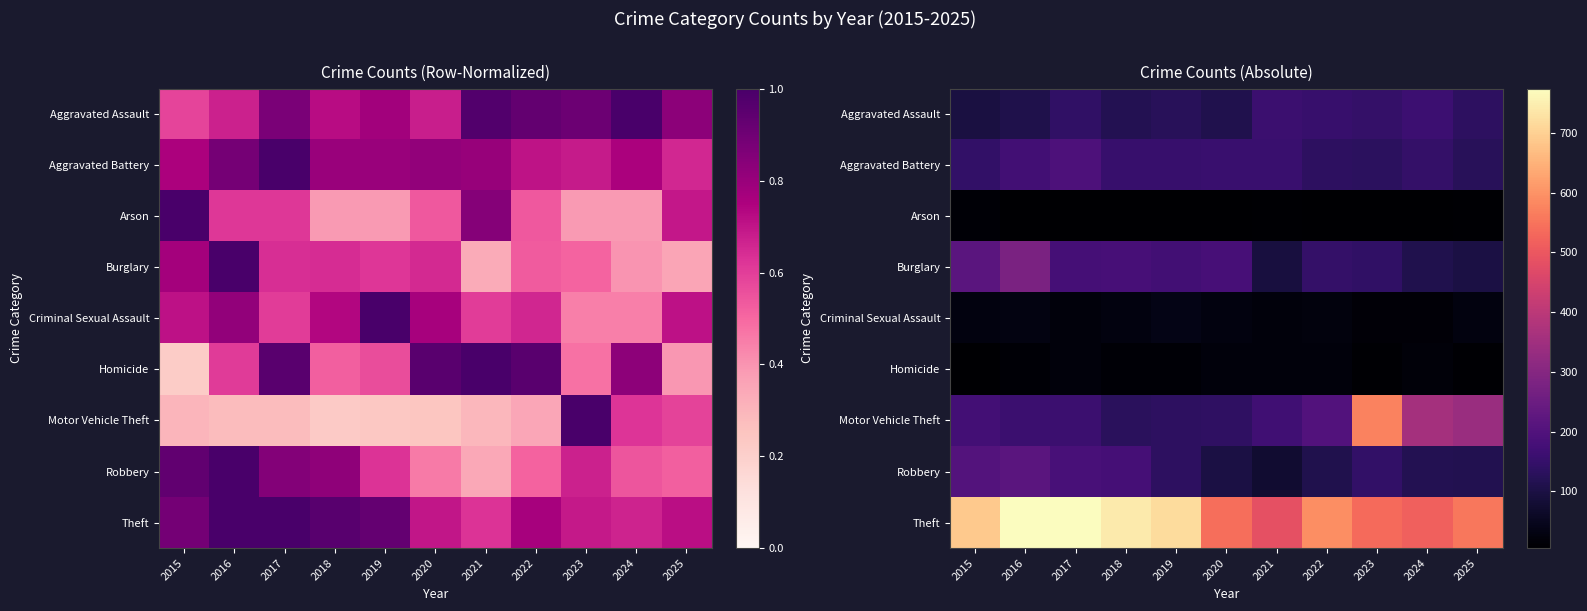

How many data points in Aggravated Assault are above 136?

5